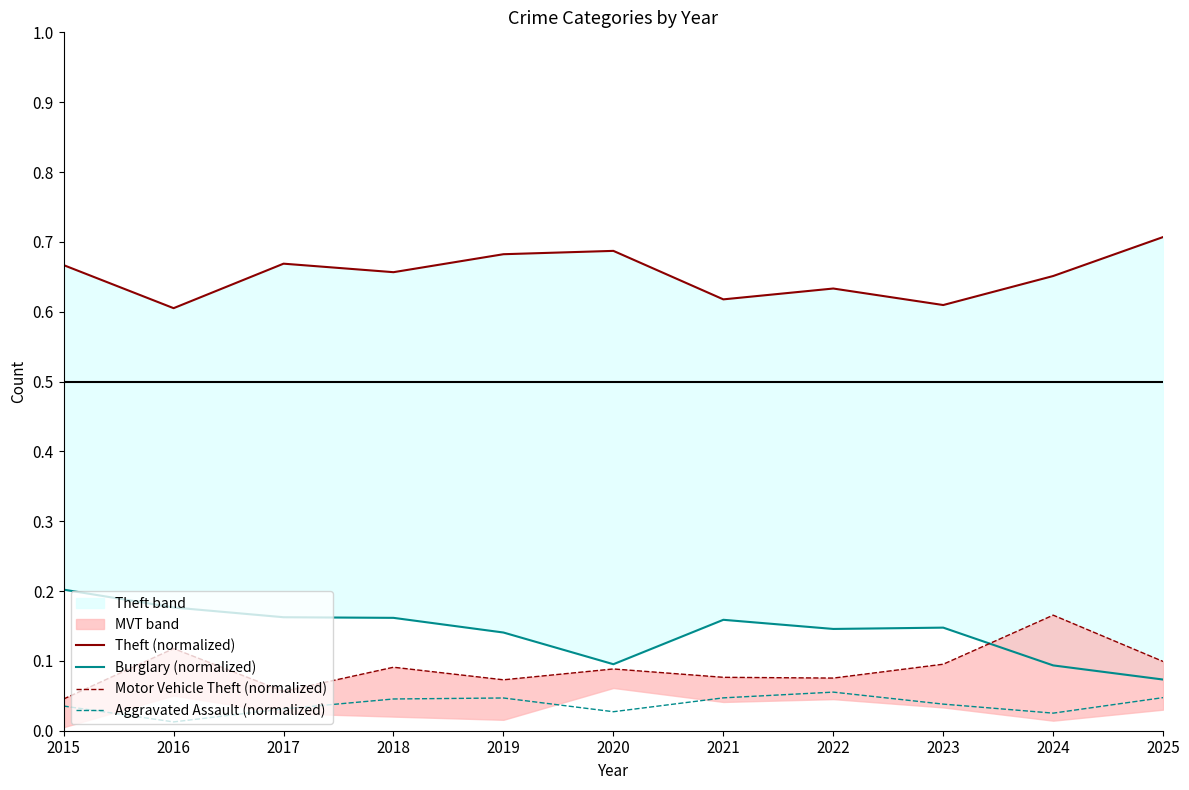

True or false: Aggravated Assault (normalized) and Burglary (normalized) cross at least once.

False